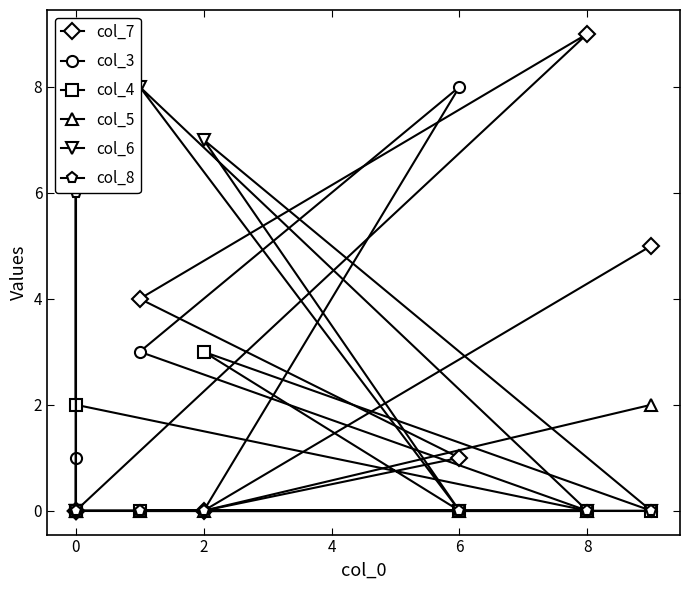

What is the sum of all col_7 values?

19